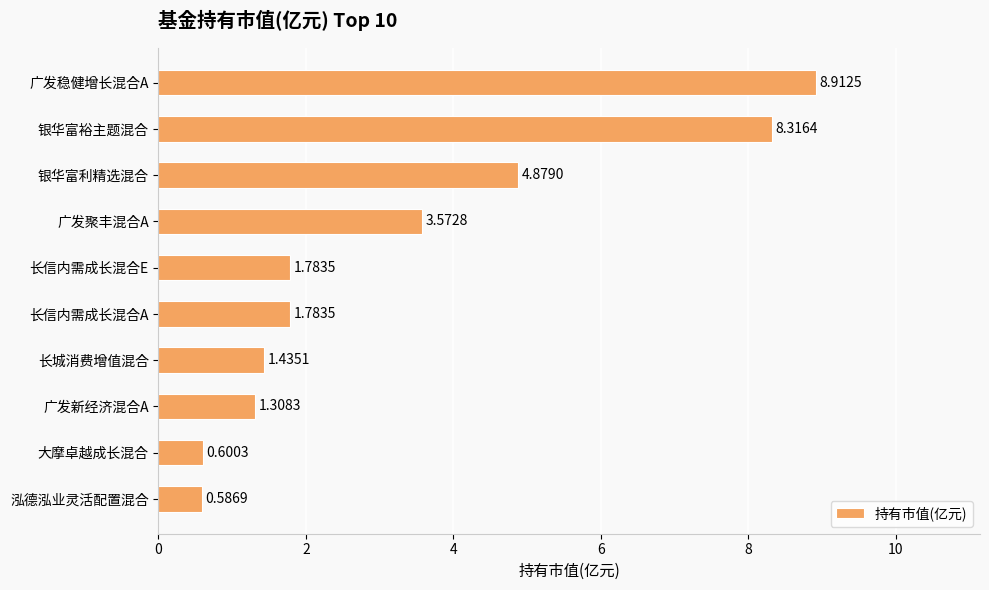

Approximately how many times larger is the value at 广发新经济混合A compared to 银华富利精选混合?

0.3